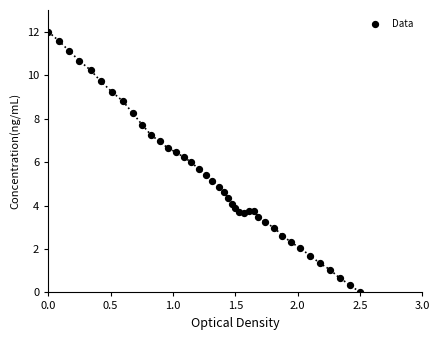

What is the range of Y values (max minus min)?

12.0